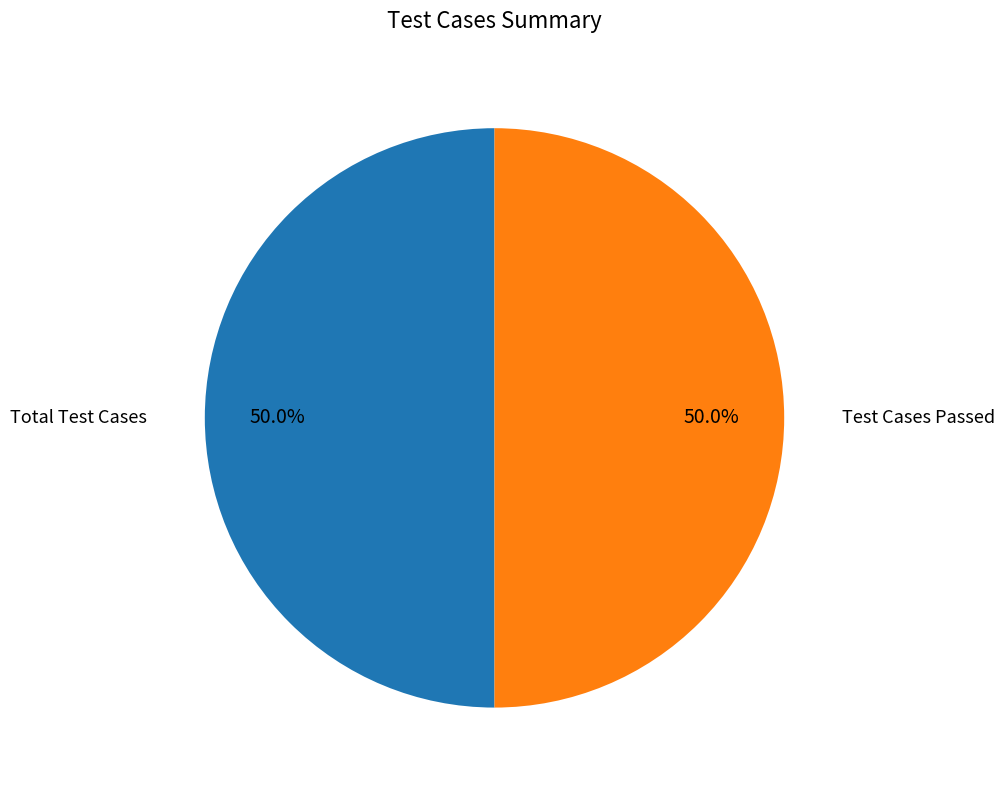

How many segments does this pie chart have?

2